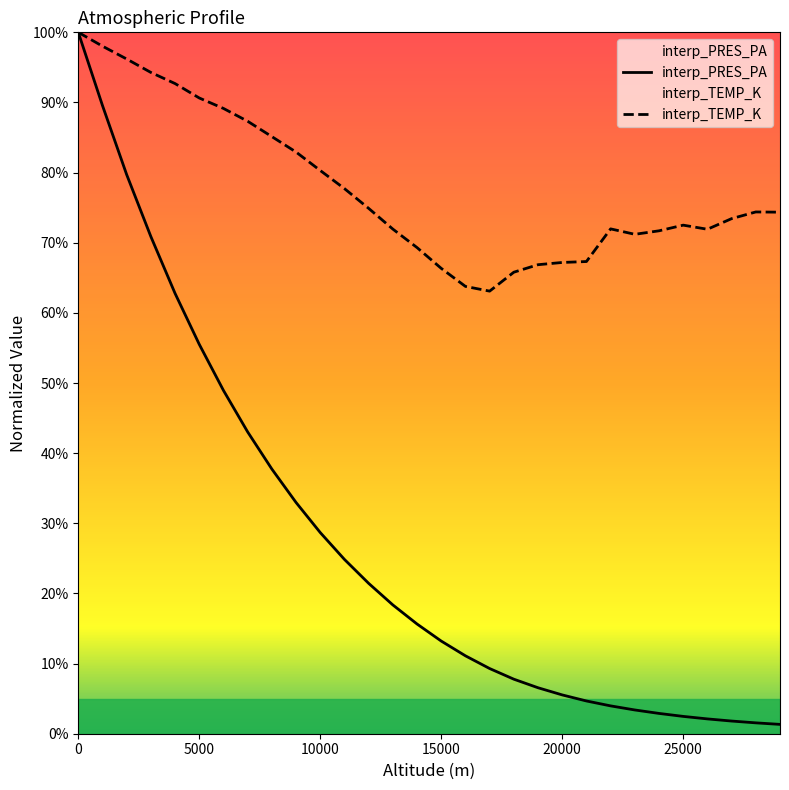

The value of interp_TEMP_K at 25000 is 0.3. True or false?

False